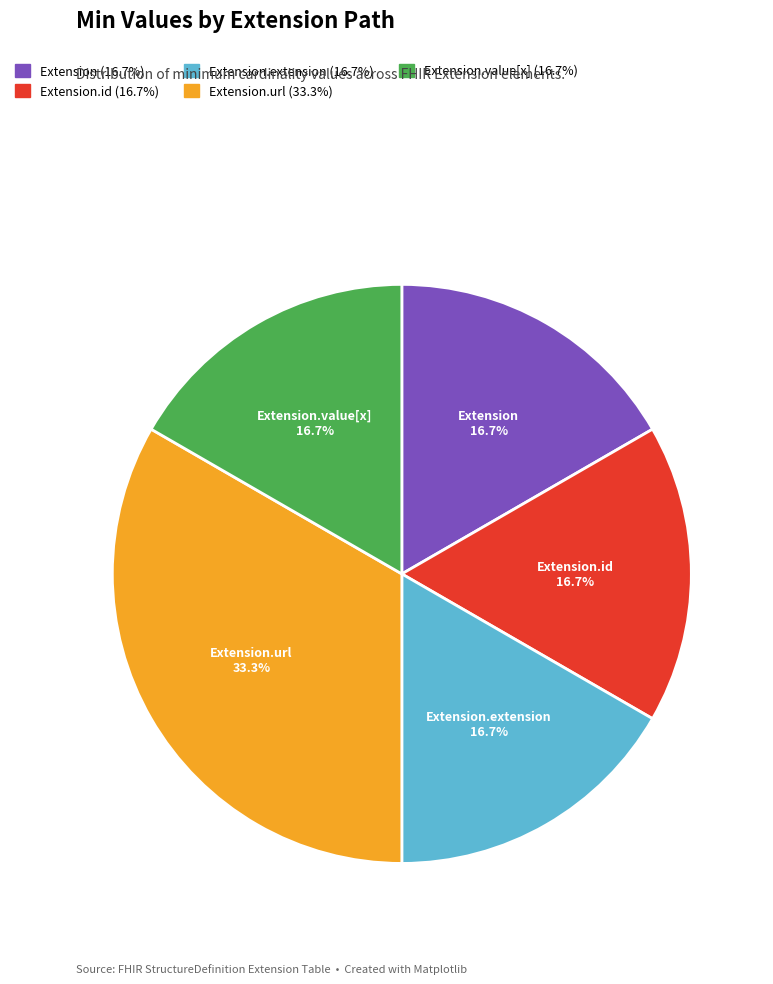

Is there a majority slice in this chart?

No